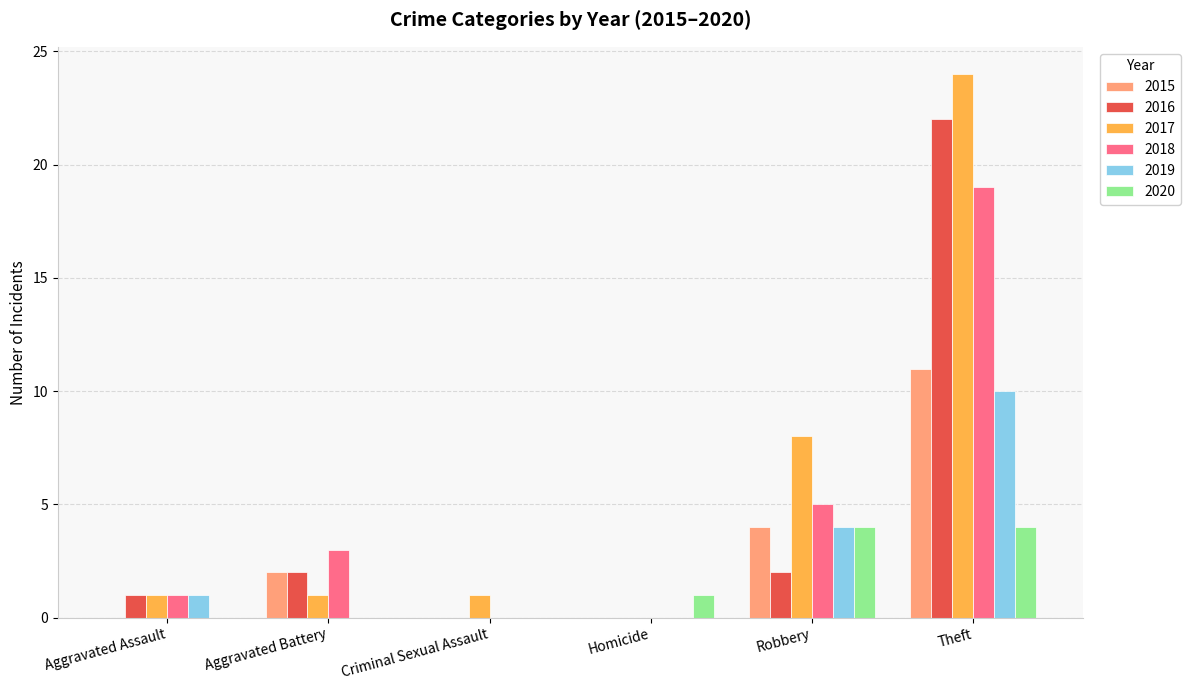

What is the sum of the 2020 values at Robbery and Aggravated Battery?

4